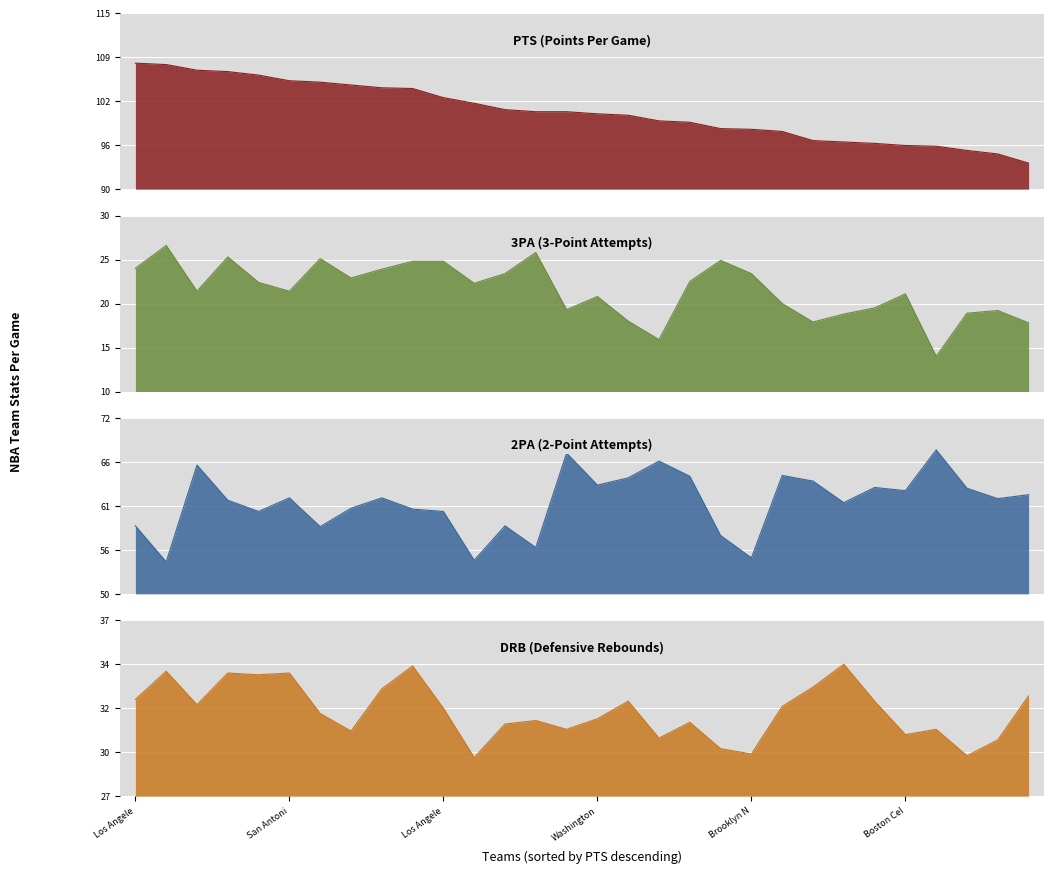

What is the total value across all series at 6?

220.4